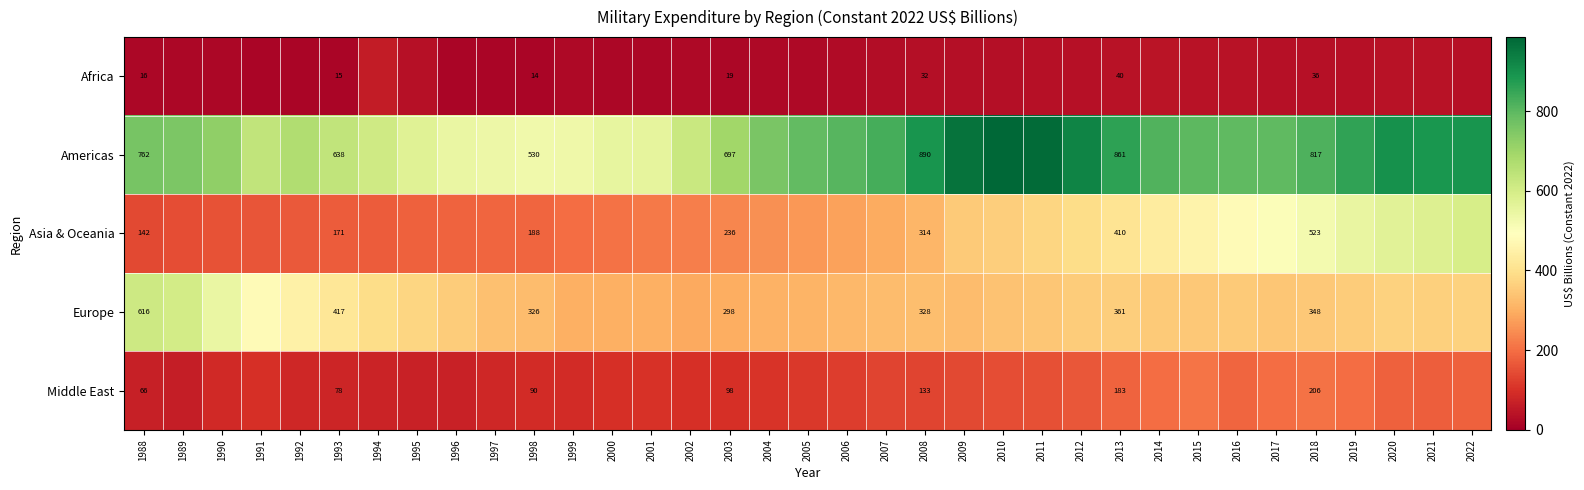

Which series changed the most between 2008 and 2013?

Asia & Oceania